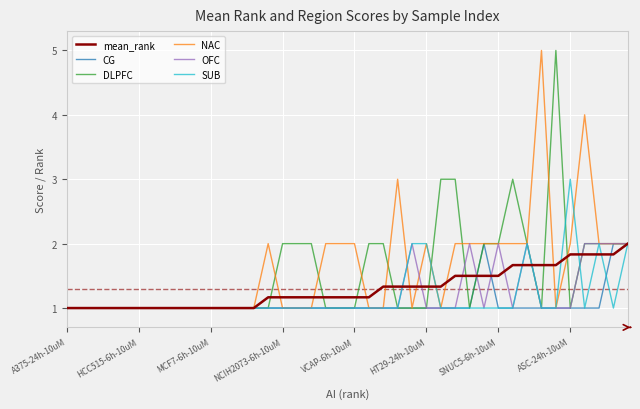

What is the difference between the maximum and second lowest values in the mean_rank series?

1.0